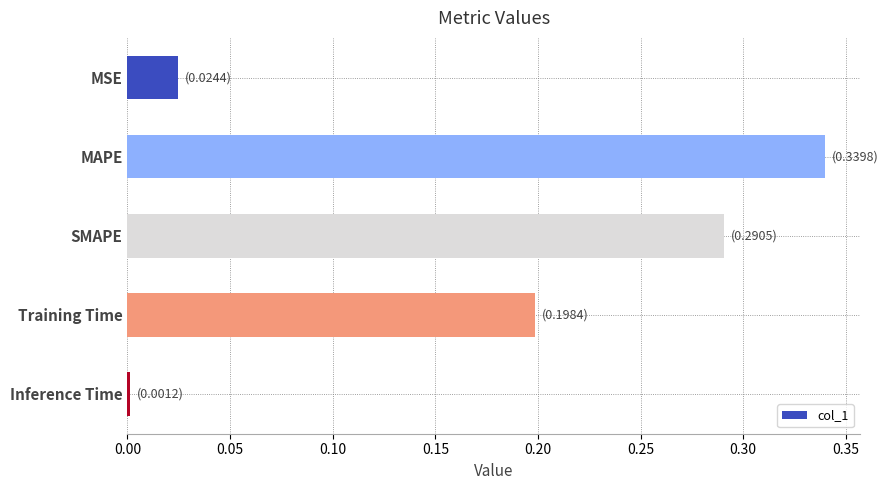

Between Inference Time and Training Time, which is larger?

Training Time